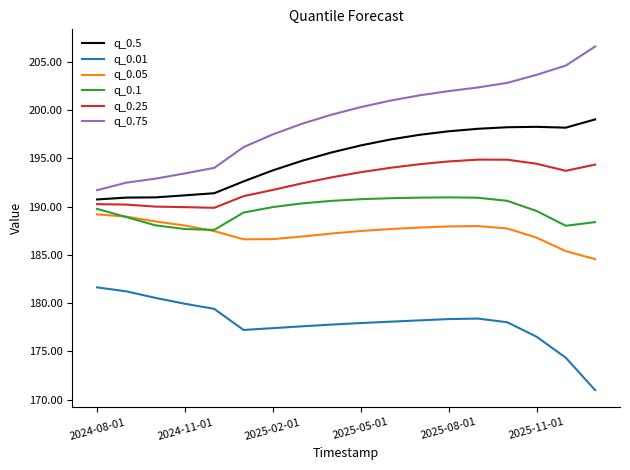

Which series has the widest spread of values?

q_0.75